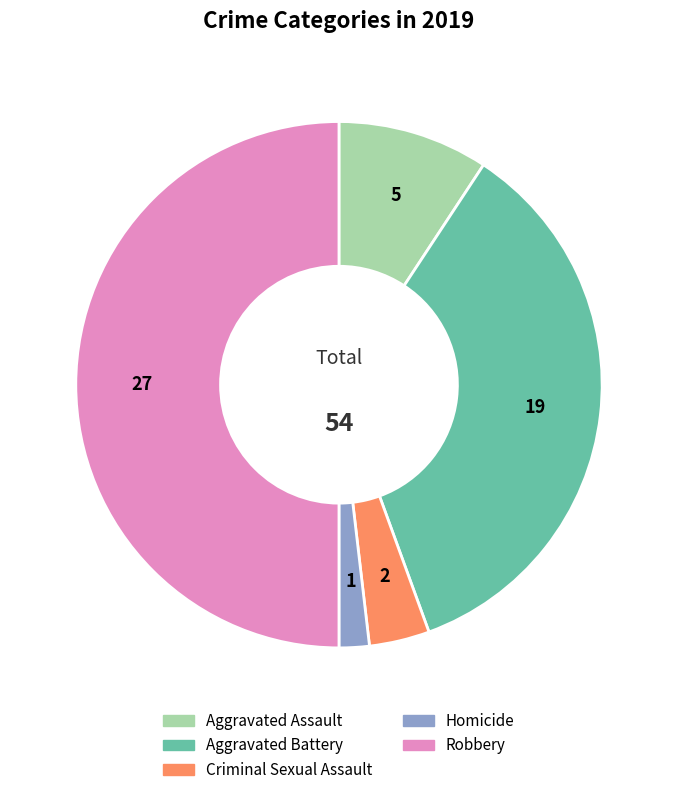

Do Homicide and Aggravated Battery together represent more than half of the pie?

No